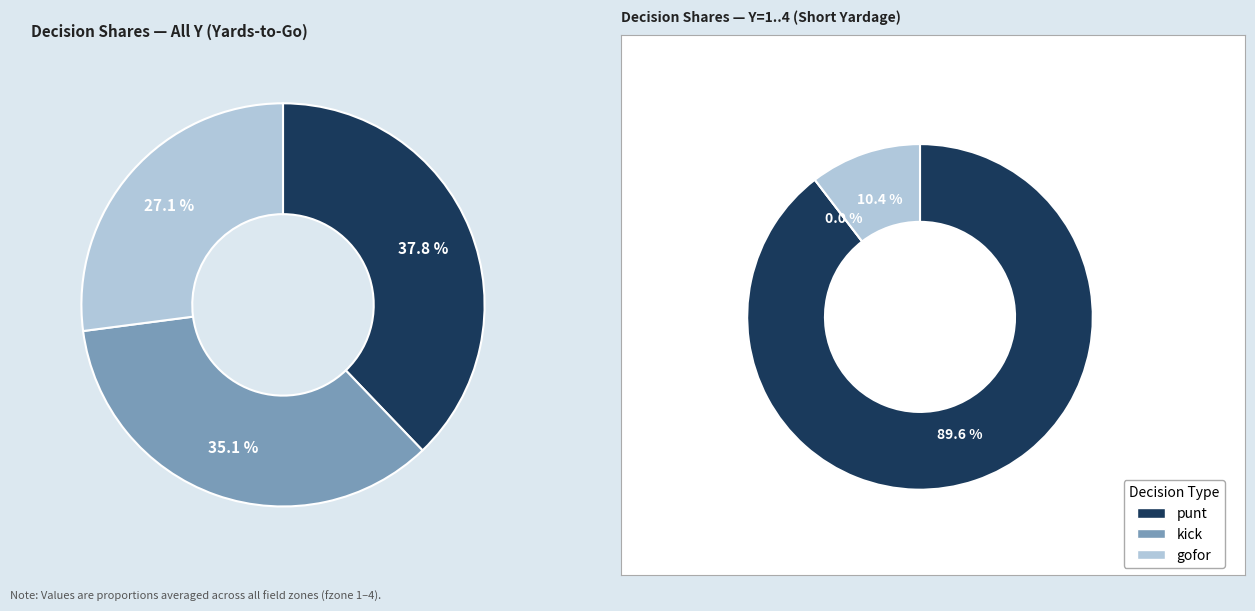

Is it true that y=7 is 1% of the pie?

False